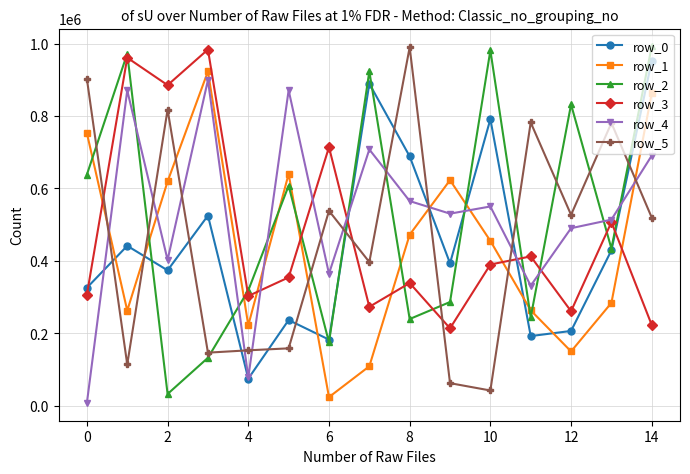

What is the value of the row_2 point at the 9th from the left?

239256